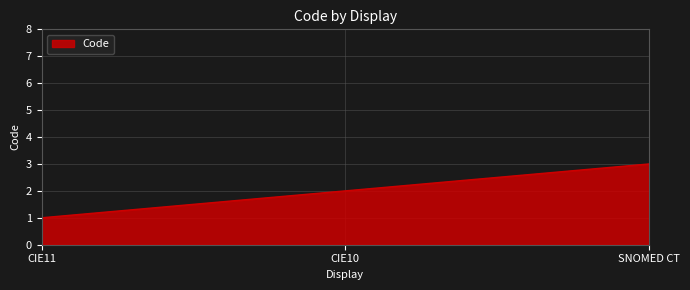

How many lines are shown in the chart?

1